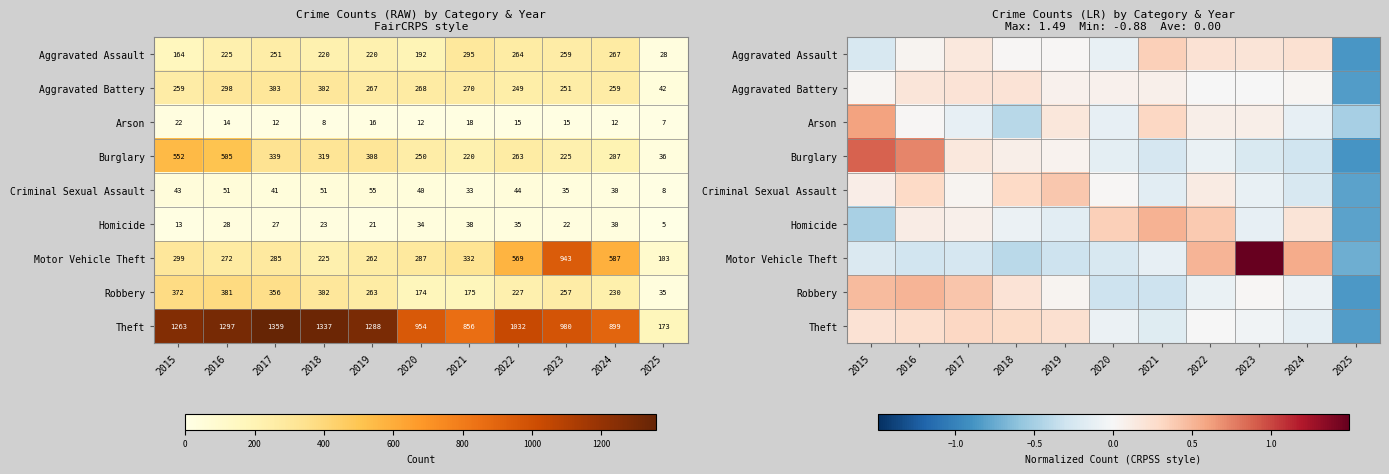

What is the maximum value shown in the chart?

1.5